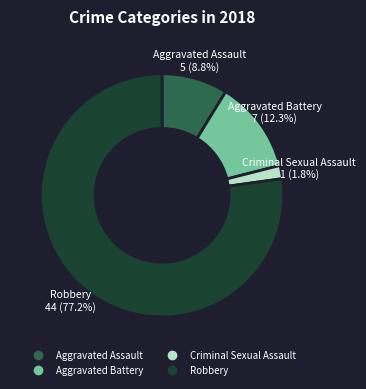

To the nearest percent, what percentage of the pie is Aggravated Battery?

12%